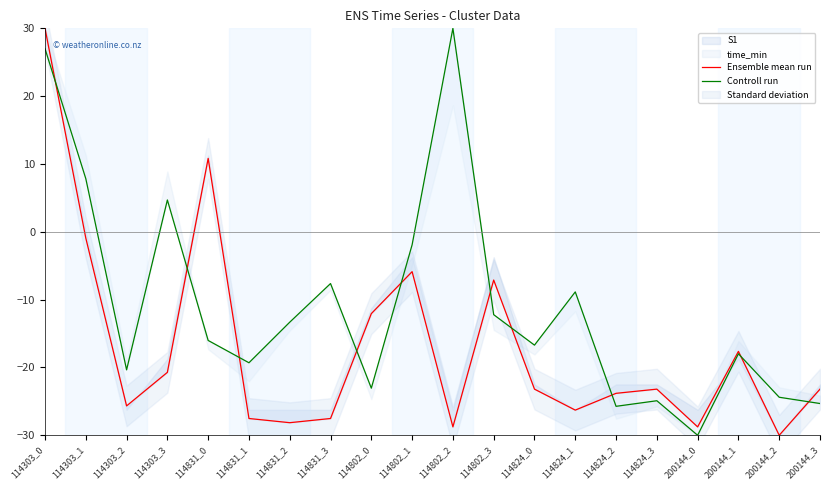

How many interior local peaks does the Controll run series have?

6